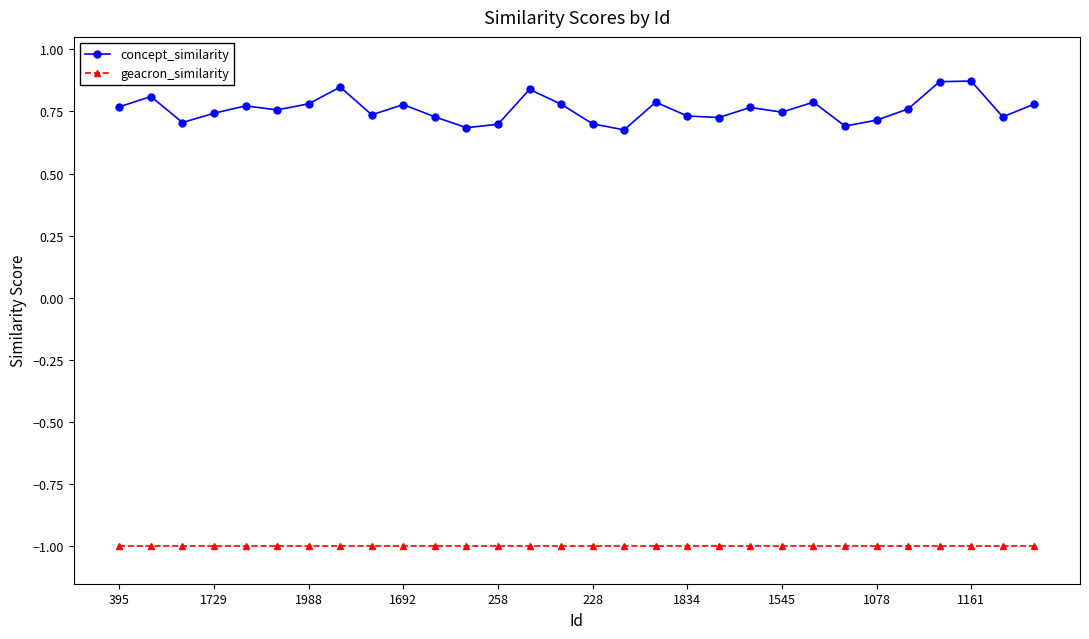

Which series has the largest total across all categories?

concept_similarity